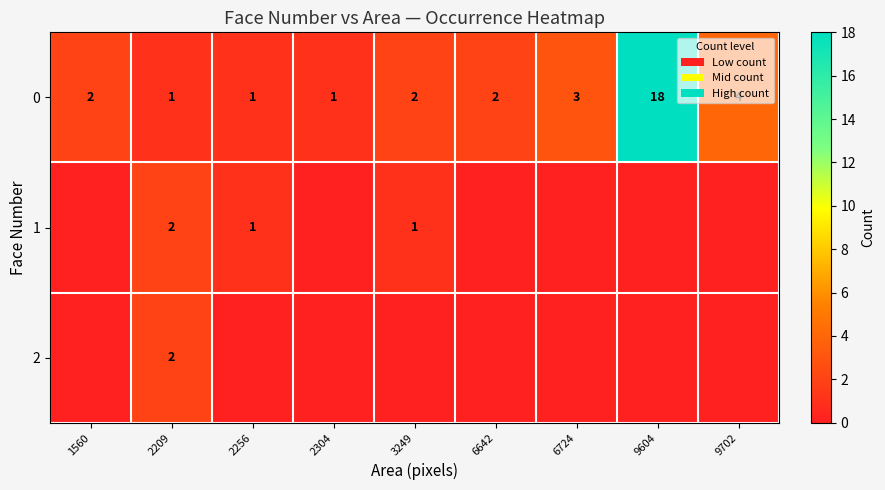

Reading left to right, what are all the values shown in this chart?

row_0: 2	1	1	1	2	2	3	18	4
row_1: 0	2	1	0	1	0	0	0	0
row_2: 0	2	0	0	0	0	0	0	0